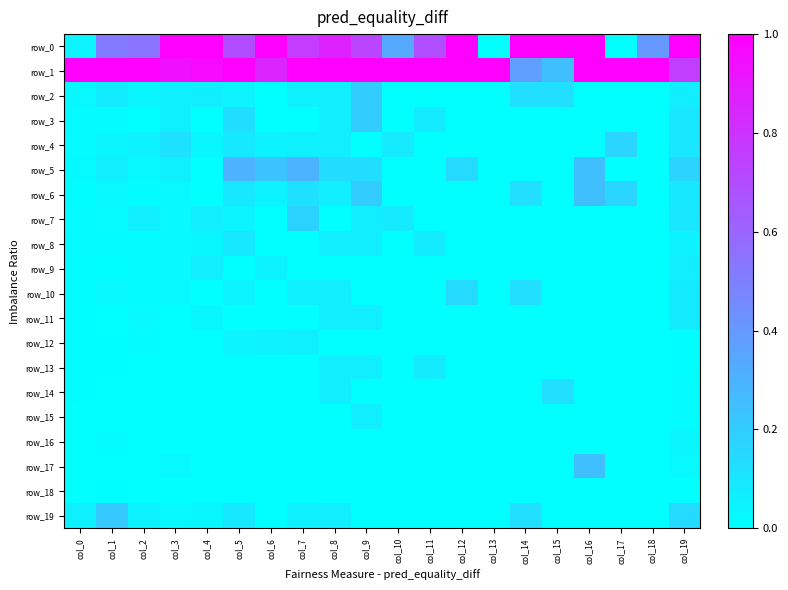

Count the number of data series in this chart.

20